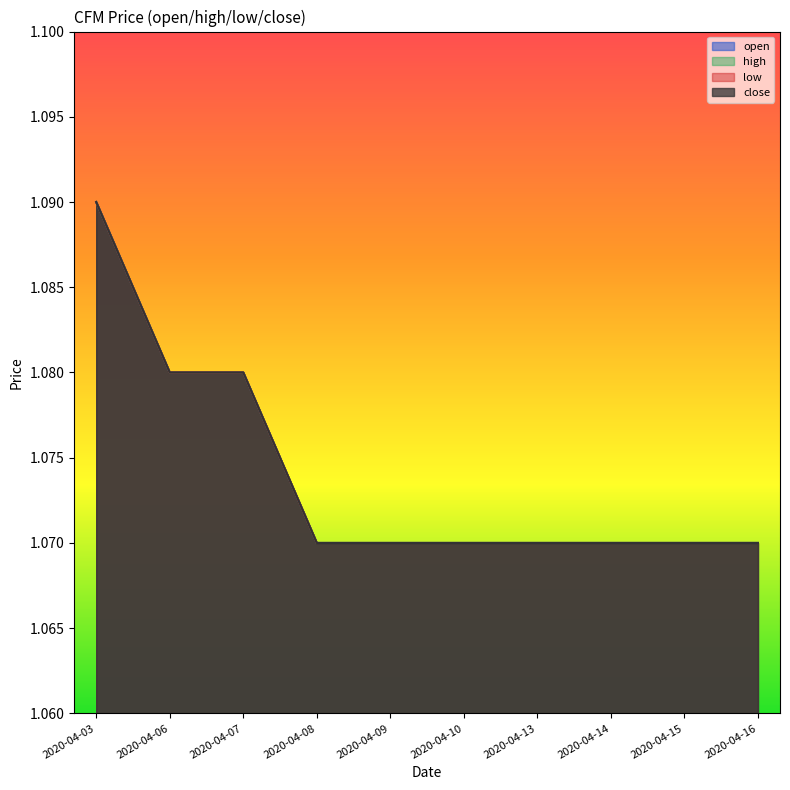

Which category has the highest value in the high series?

2020-04-03